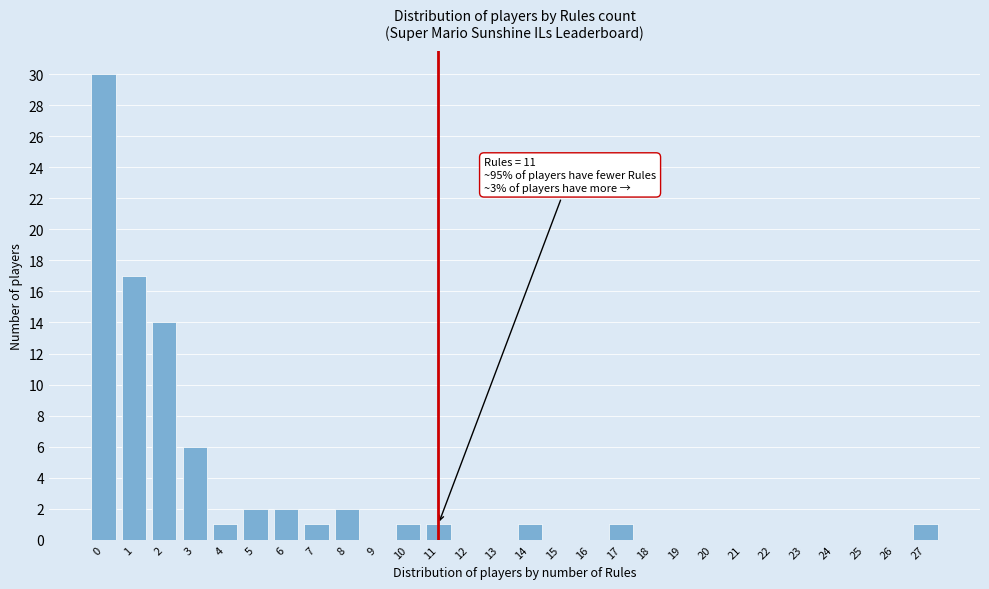

Reading left to right, transcribe all the data shown in this chart.

0=30	1=17	2=14	3=6	4=1	5=2	6=2	7=1	8=2	9=0	10=1	11=1	12=0	13=0	14=1	15=0	16=0	17=1	18=0	19=0	20=0	21=0	22=0	23=0	24=0	25=0	26=0	27=1